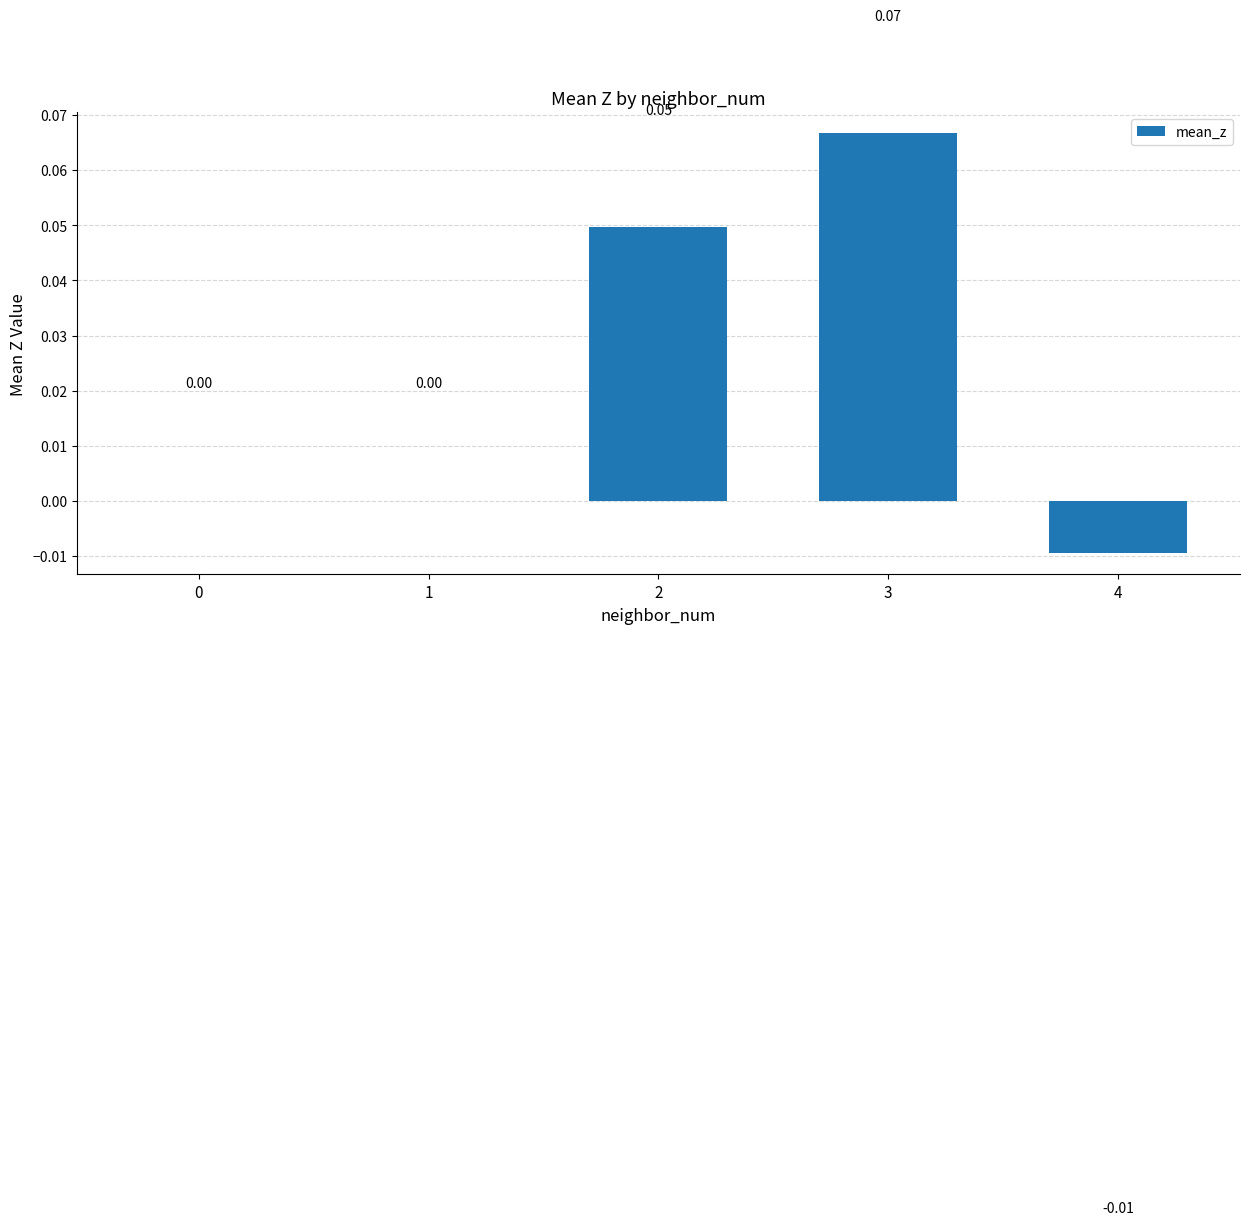

Which has a higher value, 4 or 3?

3